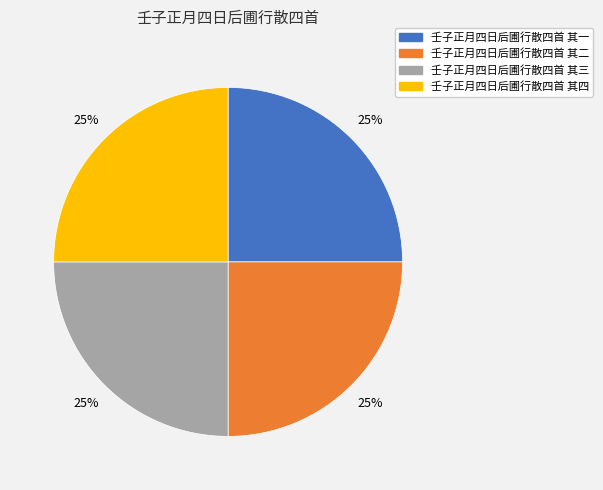

True or false: 壬子正月四日后圃行散四首 其三 accounts for 19% of the total.

False